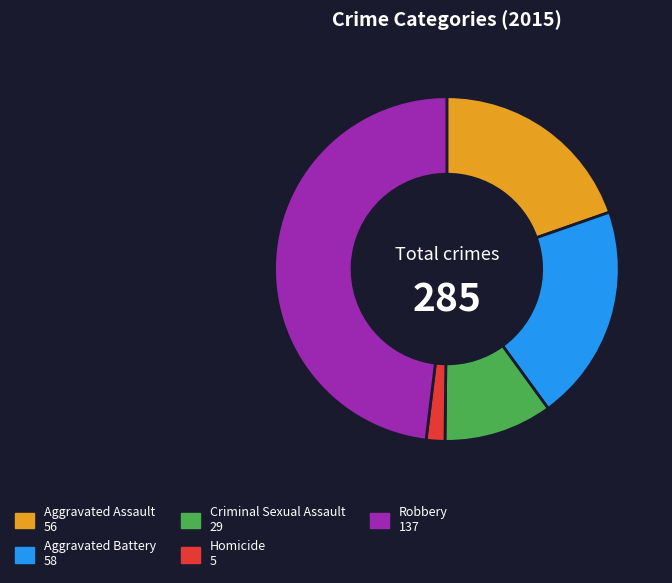

Approximately how many times larger is the value at Aggravated Battery compared to Criminal Sexual Assault?

2.0